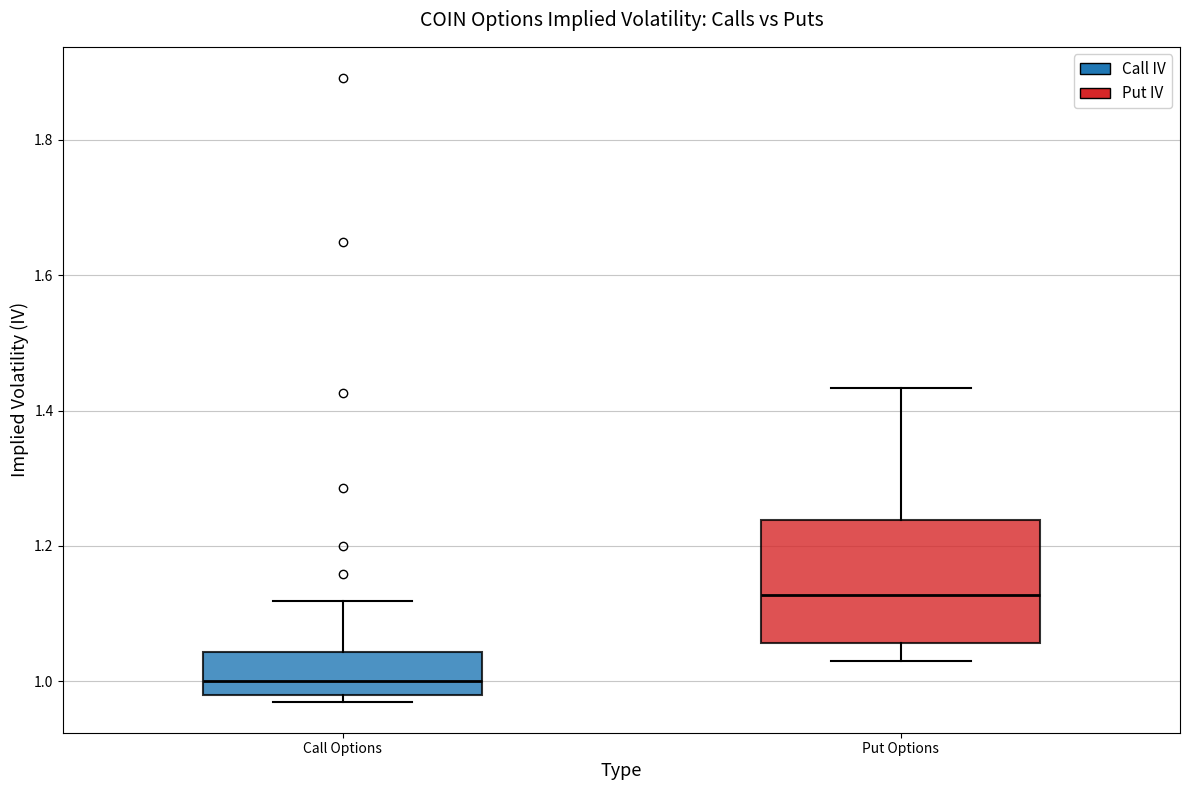

Which box has the lowest median line?

Call Options